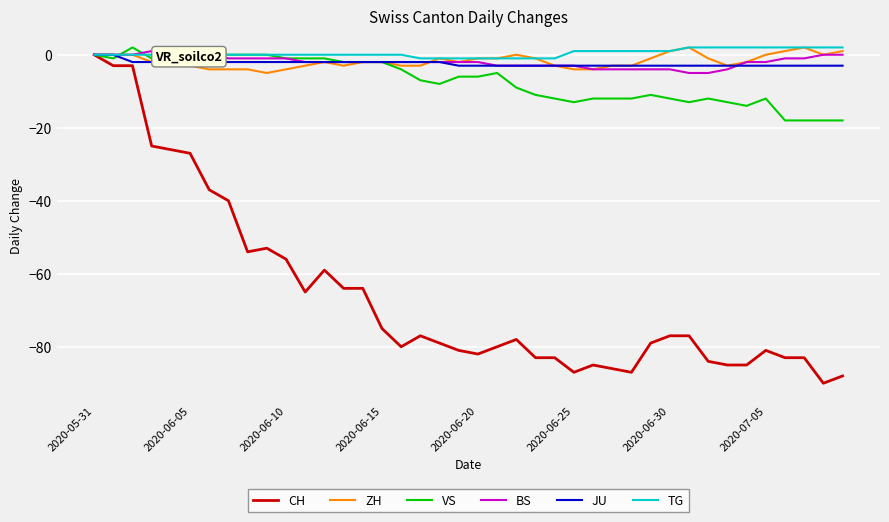

Does the chart display data point markers on the line(s)?

No